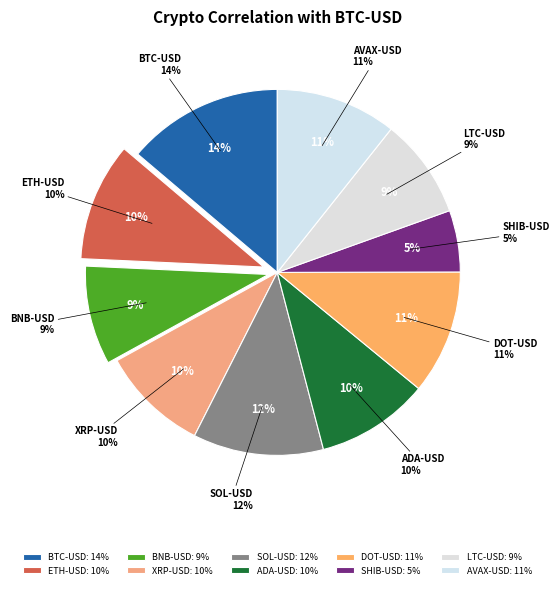

Which has a higher value, XRP-USD or DOT-USD?

DOT-USD